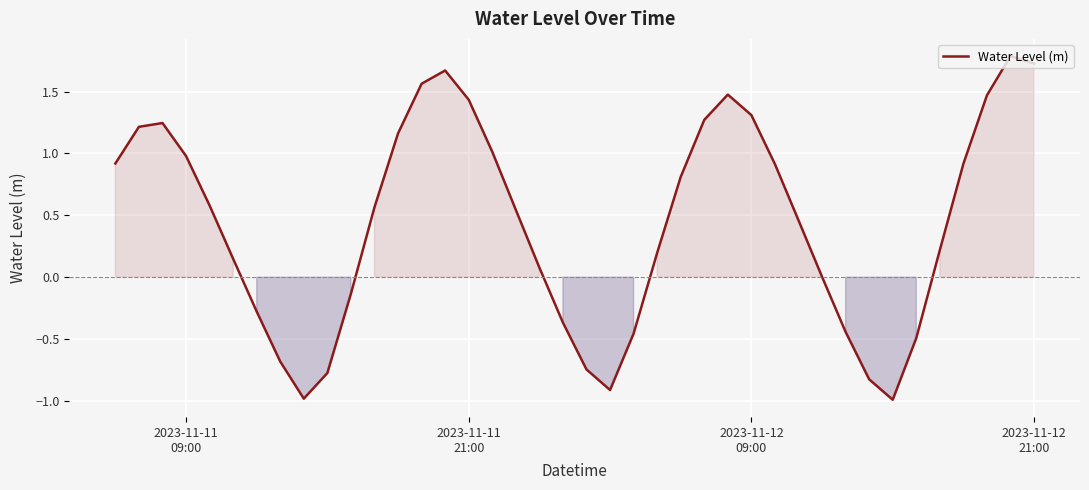

What is the maximum value shown in the chart?

1.8